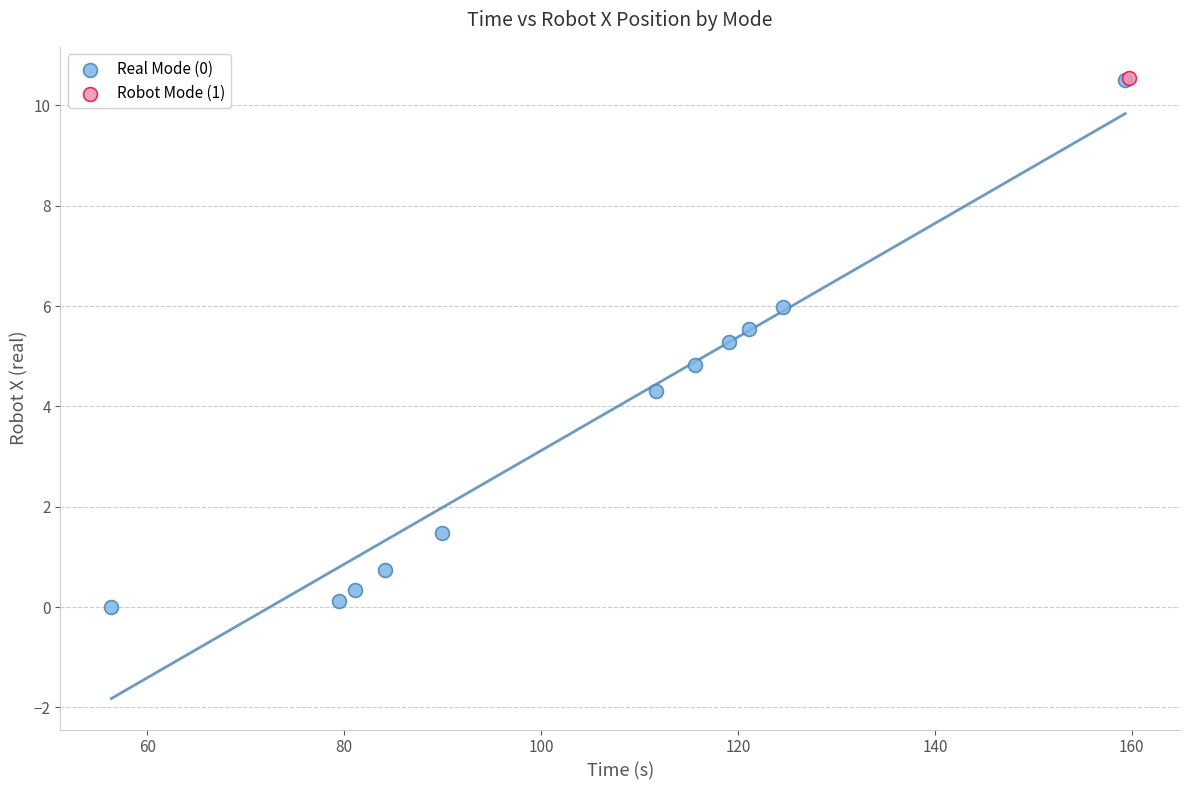

What are all the series names shown in the legend?

Real Mode (0), Robot Mode (1)